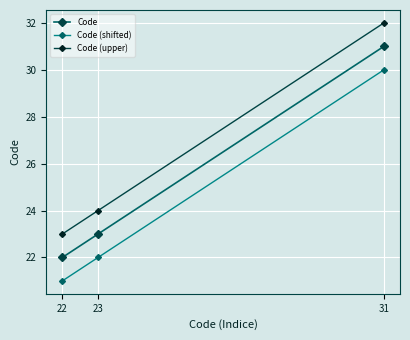

Where is Code (upper) nearest to the value 27?

23